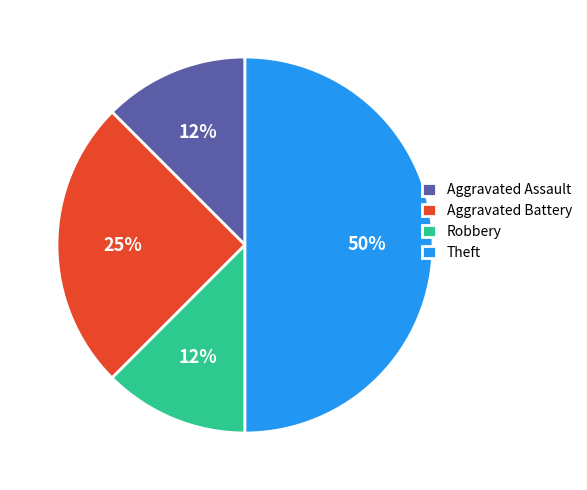

To the nearest percent, what portion does Aggravated Battery represent?

25%